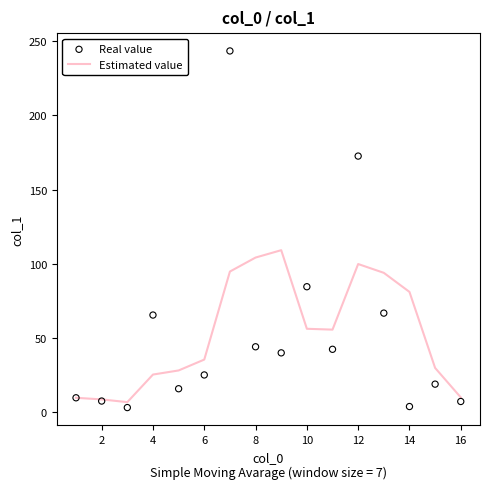

At how many categories does at least one series exceed 50?

9